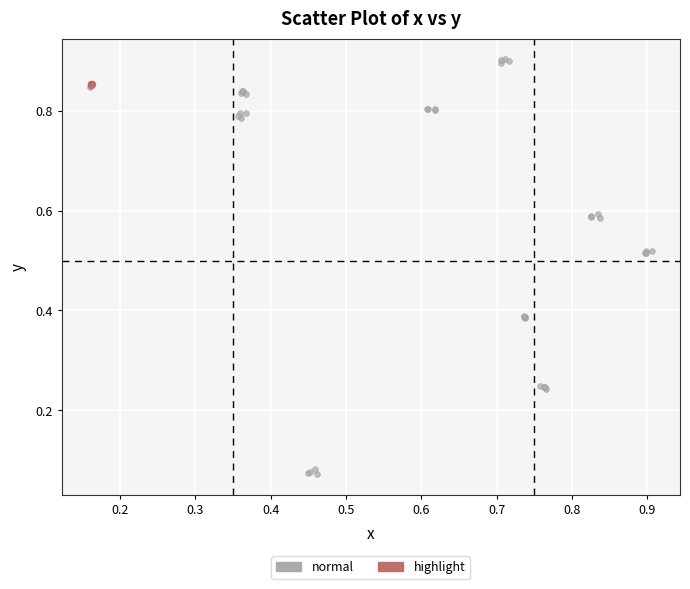

Which series contains the lowest Y value?

normal